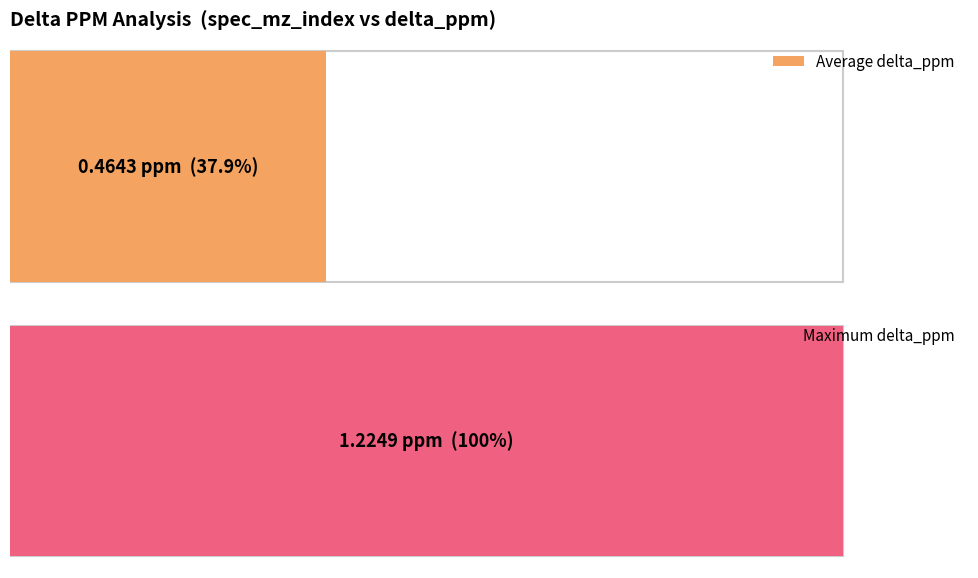

Are the bars grouped side by side (vs. stacked)?

No